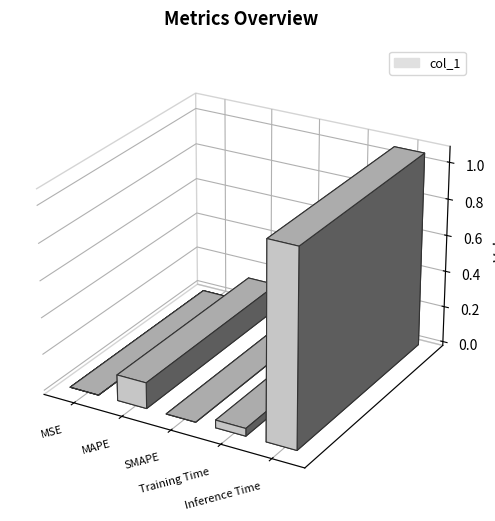

List the labels in order of value, smallest first.

SMAPE, MSE, Training Time, MAPE, Inference Time